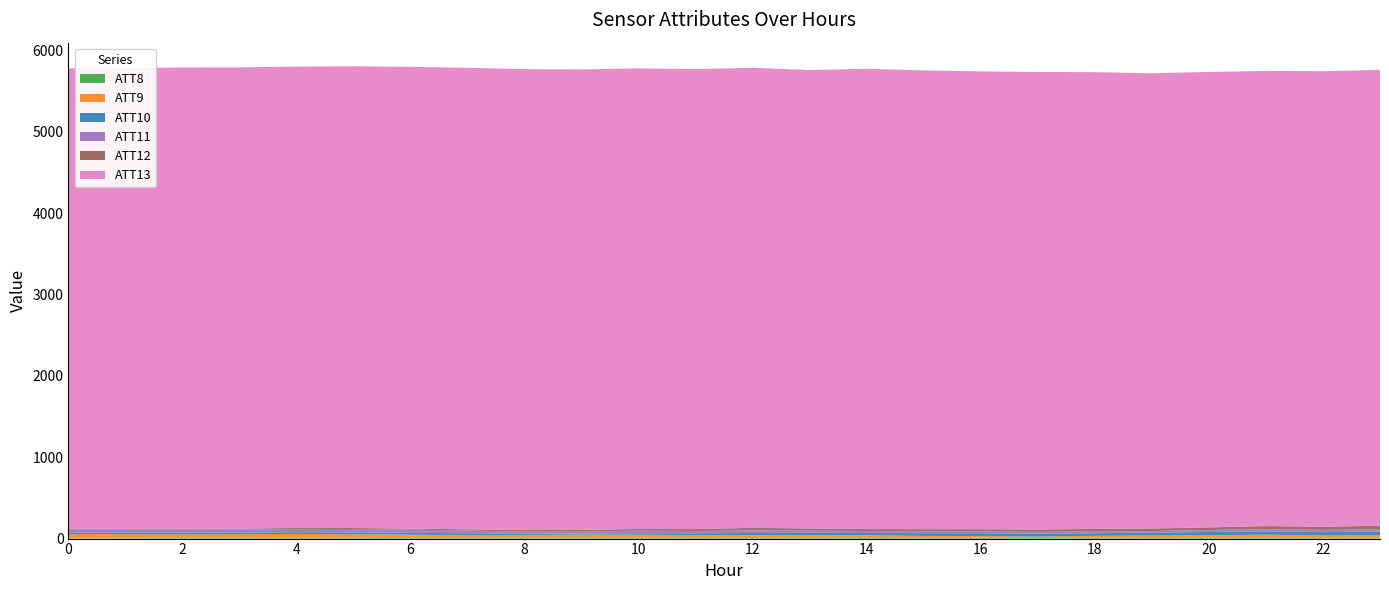

Reading right to left, what are all the values shown in this chart?

ATT8: 23=6.9	22=5.6	21=13.8	20=8.9	19=7.3	18=9.3	17=8.1	16=9.9	15=12.8	14=15.9	13=9.7	12=6.3	11=7.1	10=12.1	9=9.0	8=8.5	7=8.1	6=8.0	5=6.0	4=6.8	3=6.3	2=6.3	1=5.3	0=4.7
ATT9: 23=31.2	22=31.9	21=34.1	20=32.6	19=29.9	18=24.4	17=16.8	16=21.0	15=20.0	14=24.8	13=31.4	12=35.0	11=35.0	10=35.5	9=39.6	8=35.9	7=35.5	6=39.7	5=46.4	4=50.5	3=47.2	2=46.6	1=48.3	0=50.8
ATT10: 23=48.6	22=42.0	21=40.8	20=39.1	19=36.2	18=31.4	17=36.9	16=35.3	15=33.9	14=27.4	13=30.2	12=27.9	11=22.5	10=18.9	9=14.1	8=18.3	7=22.0	6=23.2	5=23.0	4=21.4	3=20.6	2=20.1	1=18.4	0=17.3
ATT11: 23=27.2	22=27.2	21=26.5	20=25.1	19=20.1	18=24.7	17=20.7	16=21.8	15=22.4	14=24.9	13=28.2	12=33.4	11=28.6	10=31.2	9=22.3	8=22.8	7=32.6	6=39.6	5=42.2	4=40.5	3=38.2	2=38.8	1=41.1	0=40.6
ATT12: 23=43.9	22=39.3	21=38.6	20=32.3	19=30.4	18=30.0	17=28.5	16=27.4	15=26.6	14=23.5	13=25.0	12=29.4	11=23.0	10=21.0	9=20.6	8=20.8	7=16.4	6=12.7	5=12.4	4=11.1	3=11.0	2=11.5	1=10.4	0=8.9
ATT13: 23=5602.5	22=5598.3	21=5594.0	20=5597.1	19=5594.9	18=5612.1	17=5624.4	16=5626.0	15=5638.7	14=5657.8	13=5633.3	12=5654.2	11=5653.5	10=5660.6	9=5660.7	8=5663.6	7=5671.1	6=5674.6	5=5674.7	4=5670.0	3=5668.3	2=5666.3	1=5661.1	0=5656.8